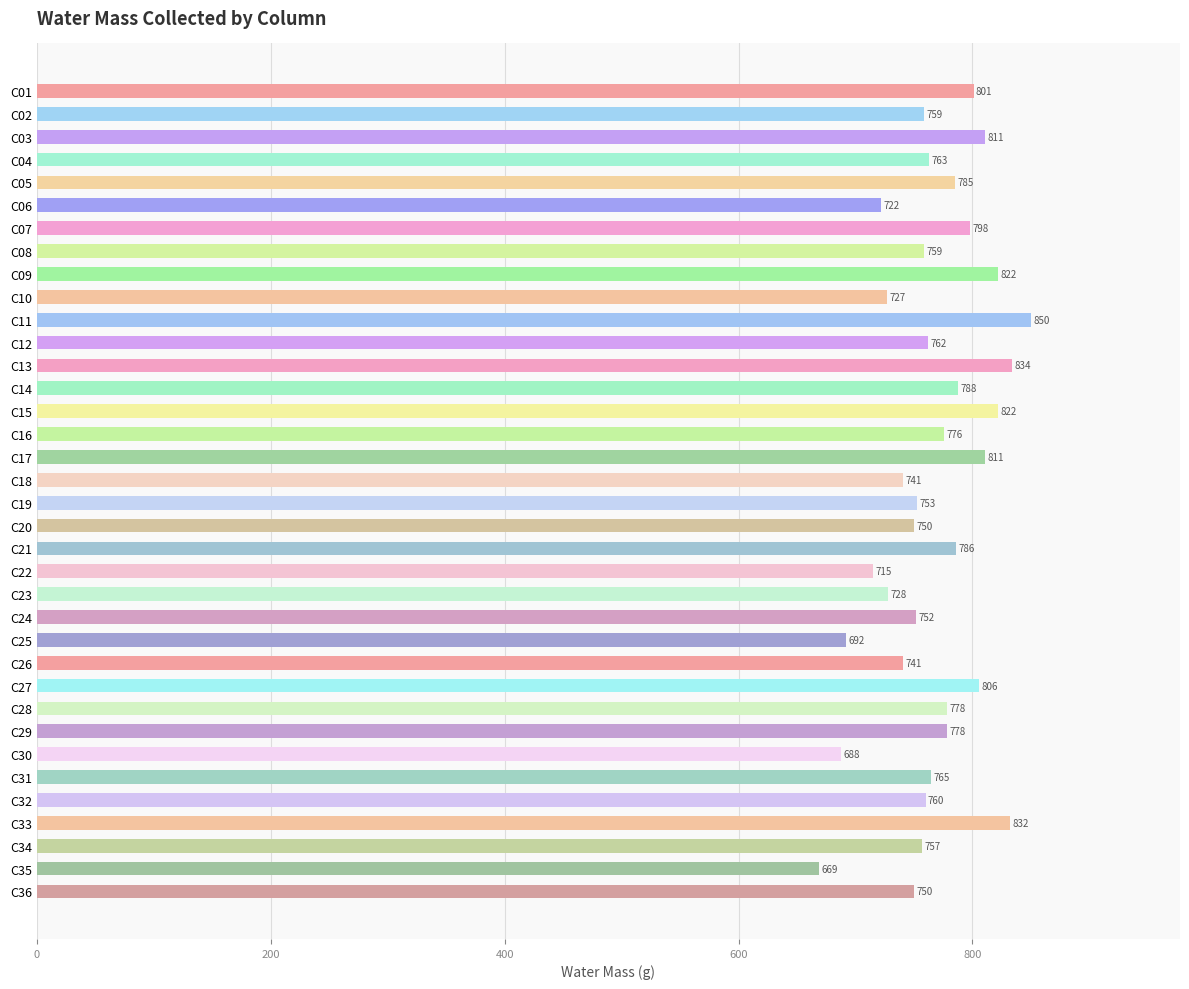

What is the value of the 10th bar from the top?

727